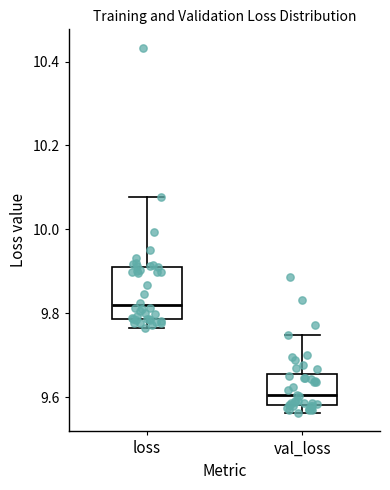

Which box has the lowest median line?

val_loss